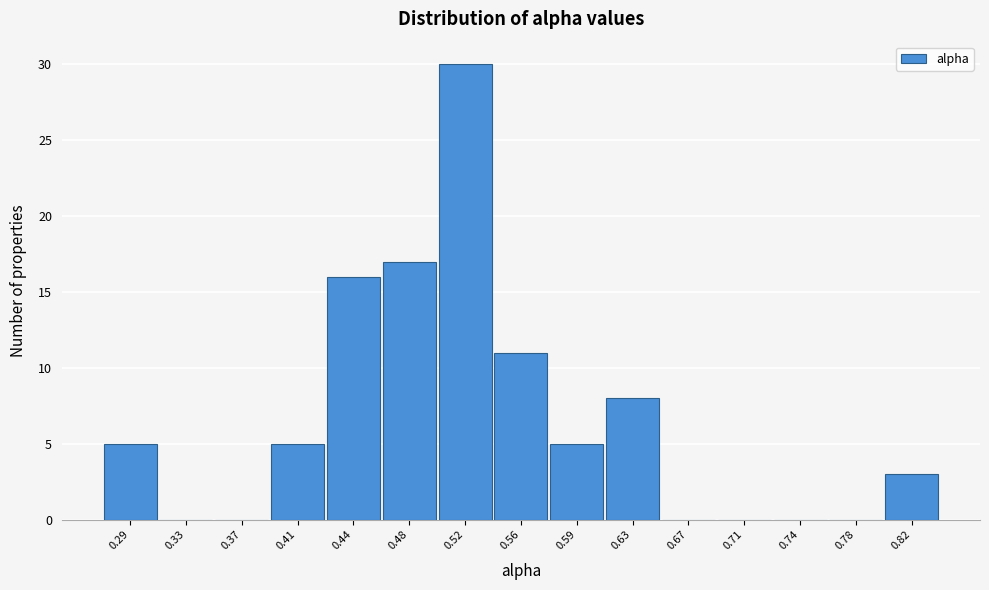

Reading left to right, extract all data points from this chart.

0.29=5	0.33=0	0.37=0	0.41=5	0.44=16	0.48=17	0.52=30	0.56=11	0.59=5	0.63=8	0.67=0	0.71=0	0.74=0	0.78=0	0.82=3